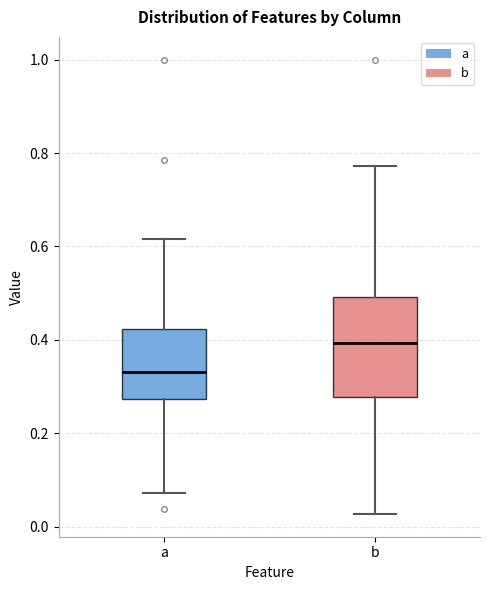

Which box's median line is the highest?

b